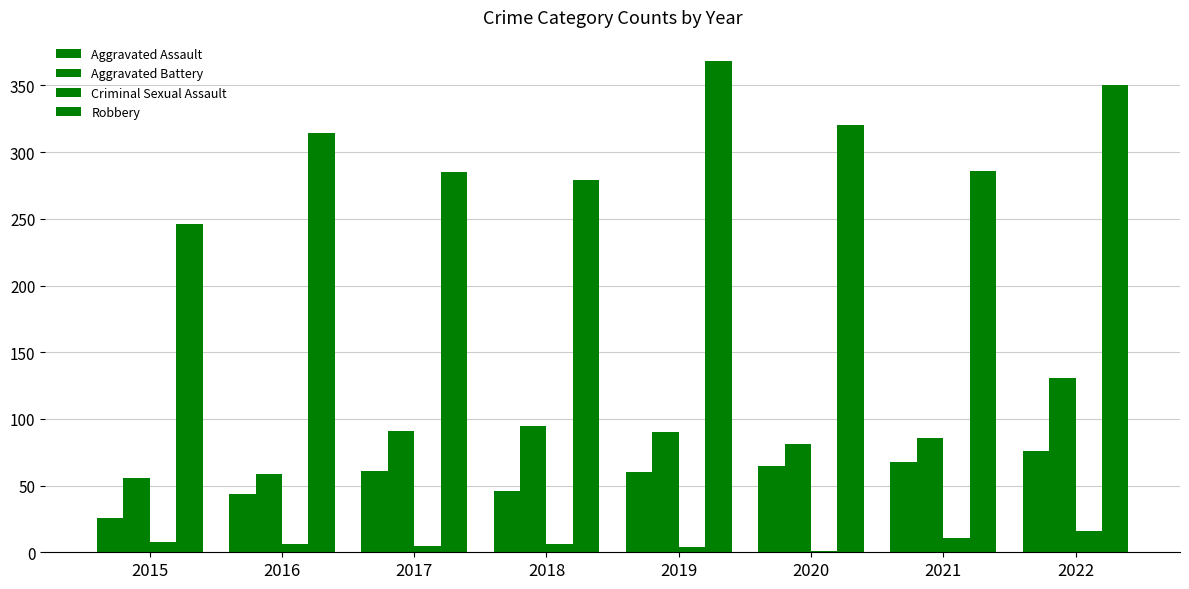

What is the value of the Aggravated Assault bar at the 1st from the left?

26